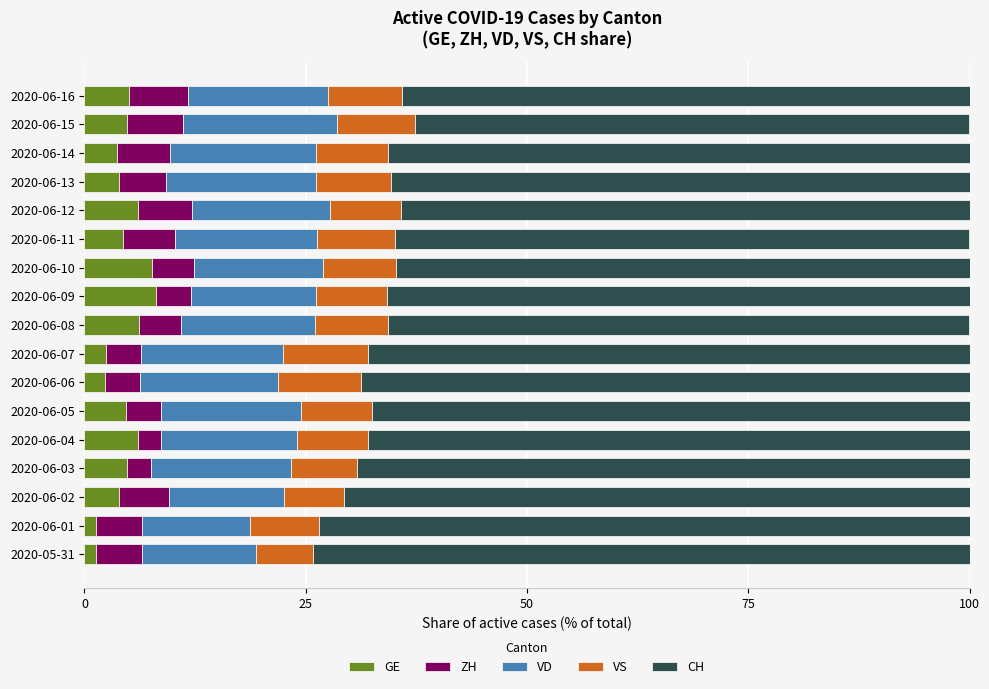

Reading left to right, transcribe all the data shown in this chart.

GE: 1.3	1.3	4.0	4.8	6.0	4.6	2.3	2.4	6.2	8.1	7.6	4.4	6.1	3.8	3.7	4.8	5.0
ZH: 5.2	5.2	5.6	2.7	2.7	4.0	3.9	4.0	4.8	4.0	4.8	5.8	6.1	5.4	6.0	6.3	6.7
VD: 12.9	12.3	13.0	15.8	15.3	15.9	15.6	16.0	15.1	14.1	14.5	16.1	15.5	16.9	16.4	17.5	15.8
VS: 6.5	7.7	6.8	7.5	8.0	7.9	9.4	9.6	8.2	8.1	8.3	8.8	8.1	8.5	8.2	8.7	8.3
CH: 74.2	73.5	70.6	69.2	68.0	67.5	68.8	68.0	65.8	65.8	64.8	65.0	64.2	65.4	65.7	62.7	64.2